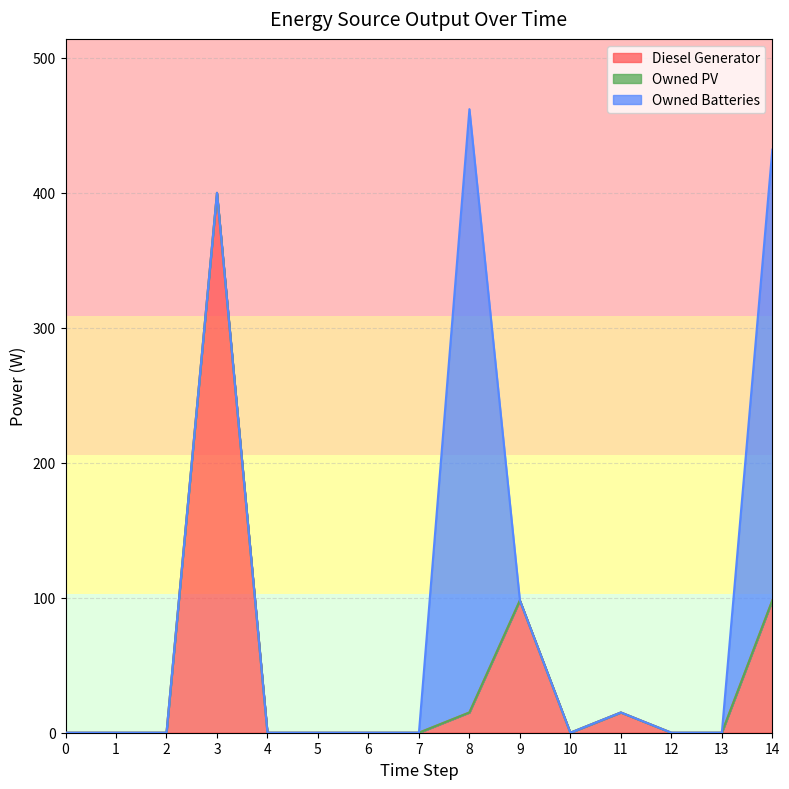

What is the total value across all series at 3?

400